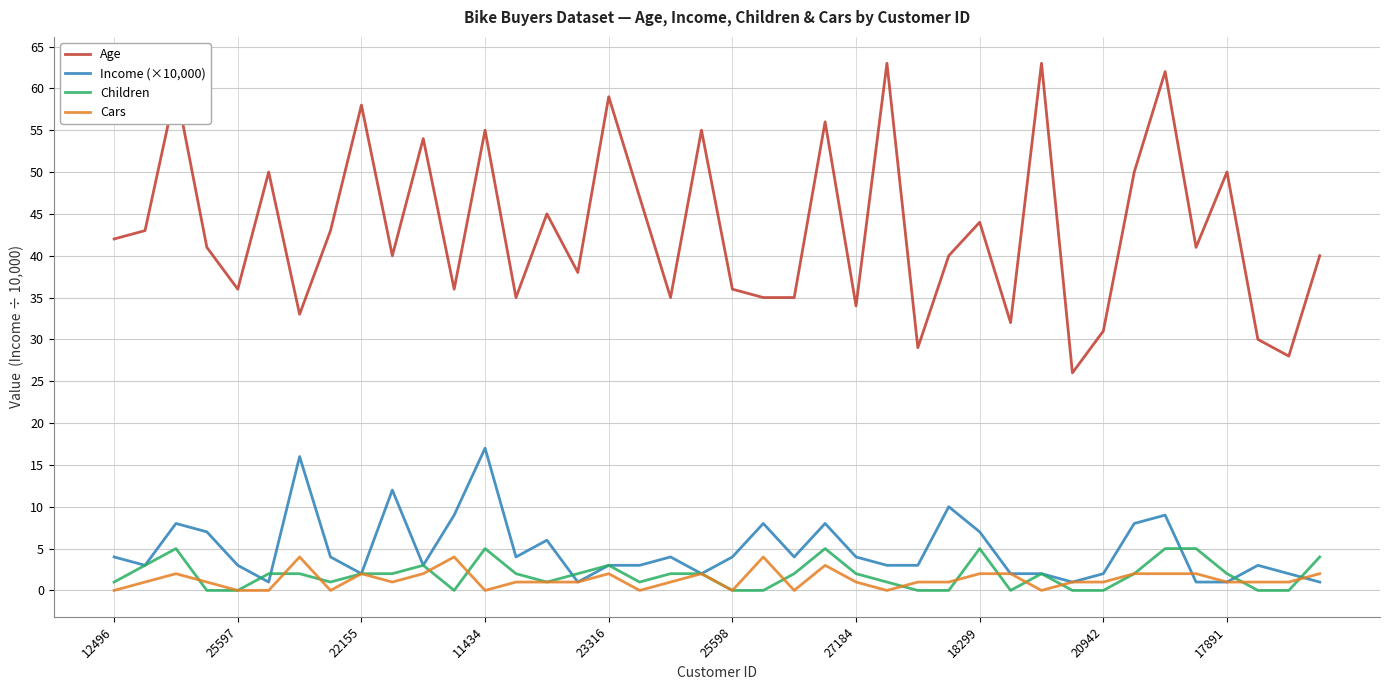

What is the greatest value displayed?

63